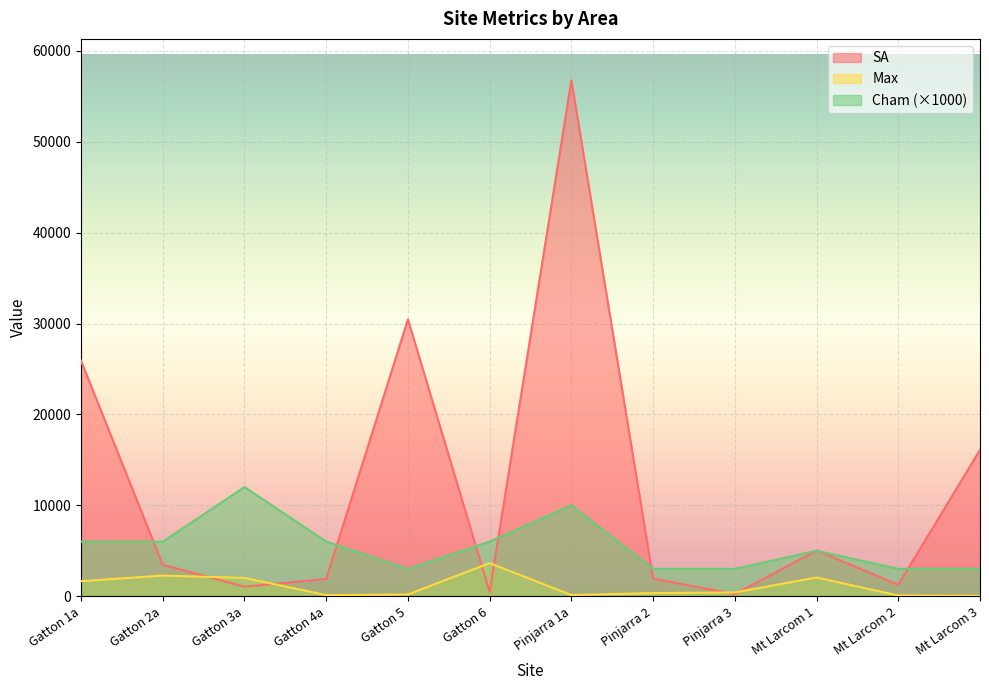

Reading left to right, what are all the values shown in this chart?

SA: 25903	3450	1041	1893	30458	446	56782	1943	210	5025	1256	16093
Cham: 6000	6000	12000	6000	3000	6000	10000	3000	3000	5000	3000	3000
Max: 1648	2261	2007	109	186	3635	122	335	404	2051	70	19